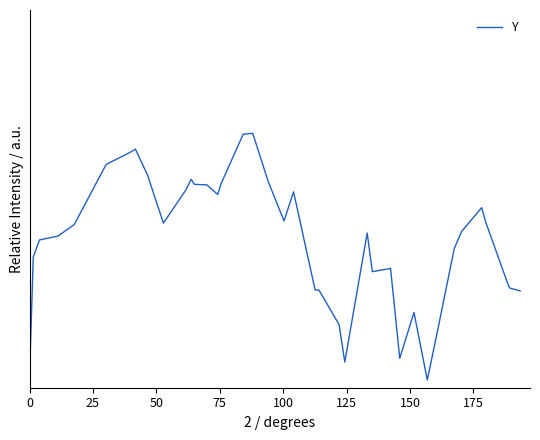

What is the value of the 12th point from the left?

1.2